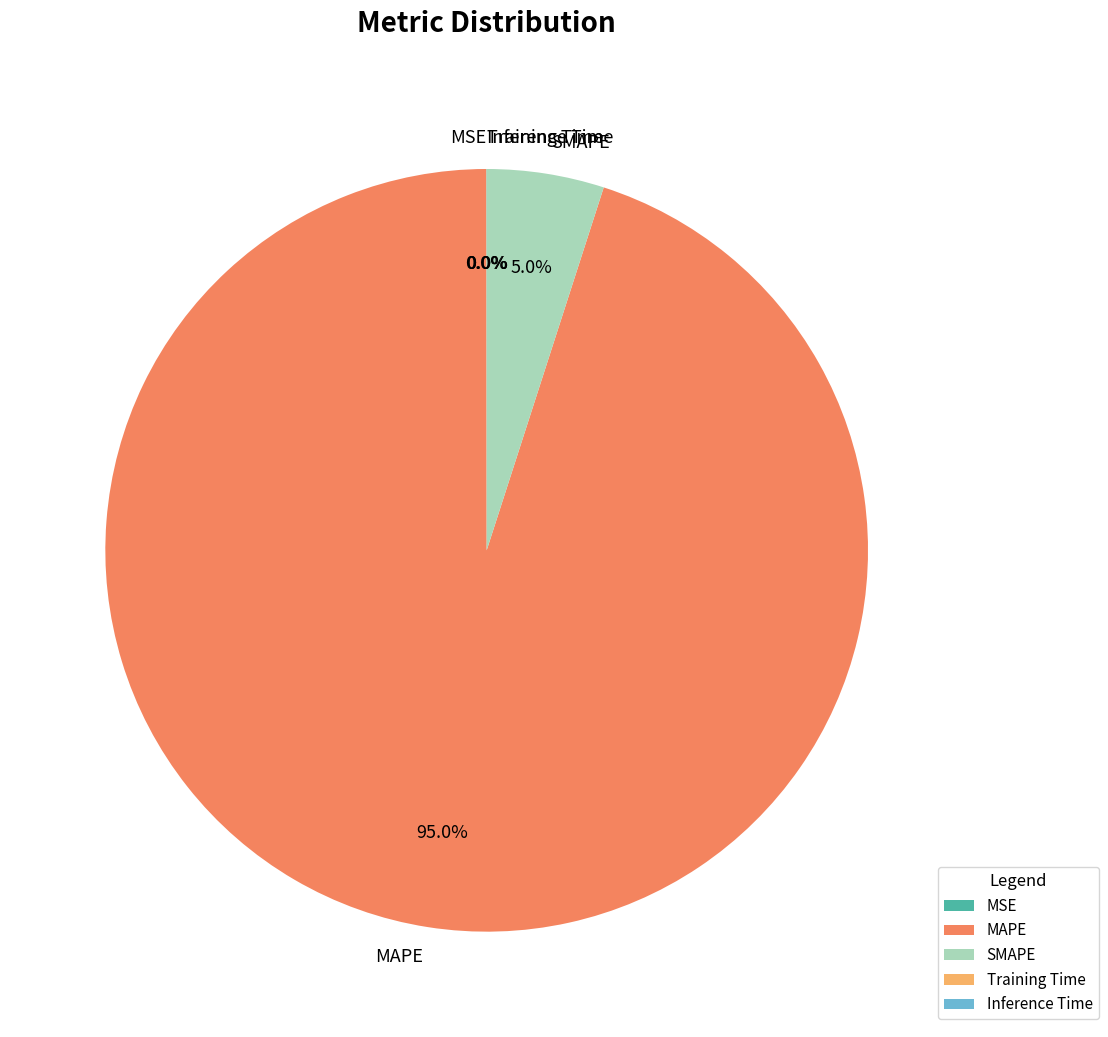

What is the largest slice in the pie chart?

MAPE